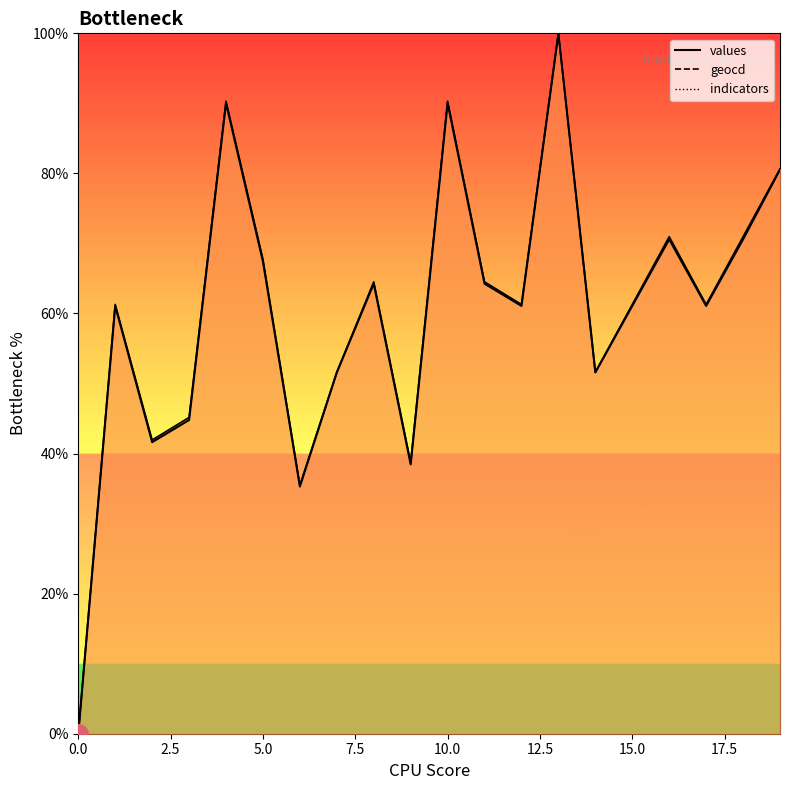

Which series contains the lowest Y value?

values